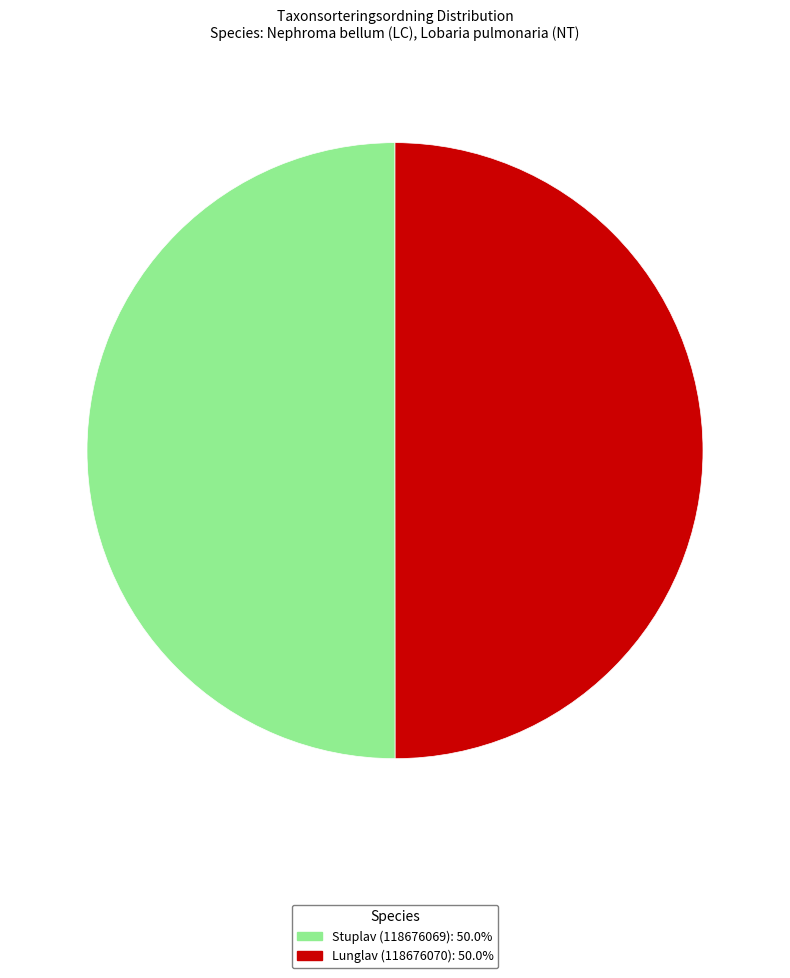

Do Stuplav (118676069) and Lunglav (118676070) together represent more than half of the pie?

Yes